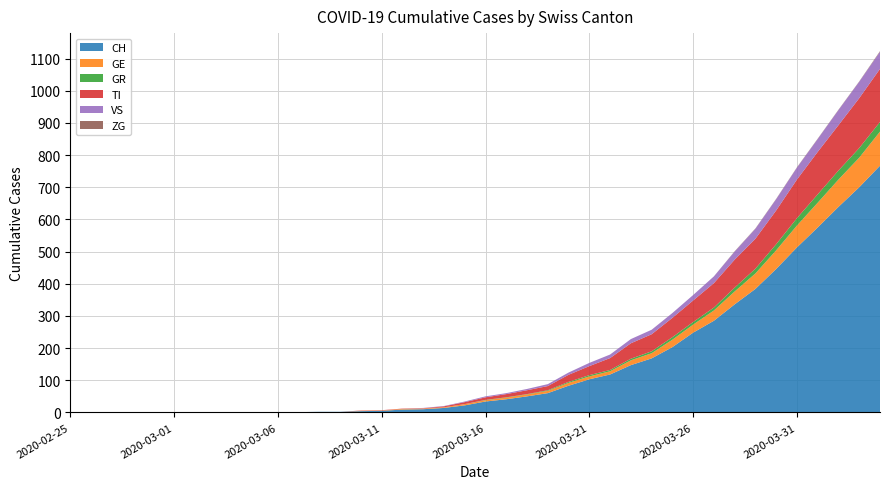

Reading right to left, extract all data points from this chart.

CH: 2020-04-04=767	2020-04-03=700	2020-04-02=639	2020-04-01=575	2020-03-31=513	2020-03-30=446	2020-03-29=384	2020-03-28=336	2020-03-27=285	2020-03-26=248	2020-03-25=203	2020-03-24=168	2020-03-23=147	2020-03-22=118	2020-03-21=103	2020-03-20=83	2020-03-19=60	2020-03-18=50	2020-03-17=41	2020-03-16=34	2020-03-15=22	2020-03-14=14	2020-03-13=10	2020-03-12=9	2020-03-11=5	2020-03-10=4	2020-03-09=2	2020-03-08=2	2020-03-07=1	2020-03-06=1	2020-03-05=0	2020-03-04=0	2020-03-03=0	2020-03-02=0	2020-03-01=0	2020-02-29=0	2020-02-28=0	2020-02-27=0	2020-02-26=0	2020-02-25=0
GE: 2020-04-04=106	2020-04-03=92	2020-04-02=85	2020-04-01=77	2020-03-31=68	2020-03-30=58	2020-03-29=48	2020-03-28=40	2020-03-27=32	2020-03-26=25	2020-03-25=23	2020-03-24=16	2020-03-23=15	2020-03-22=10	2020-03-21=9	2020-03-20=9	2020-03-19=7	2020-03-18=6	2020-03-17=5	2020-03-16=4	2020-03-15=4	2020-03-14=2	2020-03-13=2	2020-03-12=2	2020-03-11=1	2020-03-10=1	2020-03-09=0	2020-03-08=0	2020-03-07=0	2020-03-06=0	2020-03-05=0	2020-03-04=0	2020-03-03=0	2020-03-02=0	2020-03-01=0	2020-02-29=0	2020-02-28=0	2020-02-27=0	2020-02-26=0	2020-02-25=0
GR: 2020-04-04=30	2020-04-03=30	2020-04-02=28	2020-04-01=26	2020-03-31=23	2020-03-30=19	2020-03-29=15	2020-03-28=12	2020-03-27=9	2020-03-26=8	2020-03-25=8	2020-03-24=6	2020-03-23=5	2020-03-22=4	2020-03-21=4	2020-03-20=3	2020-03-19=2	2020-03-18=1	2020-03-17=1	2020-03-16=1	2020-03-15=0	2020-03-14=0	2020-03-13=0	2020-03-12=0	2020-03-11=0	2020-03-10=0	2020-03-09=0	2020-03-08=0	2020-03-07=0	2020-03-06=0	2020-03-05=0	2020-03-04=0	2020-03-03=0	2020-03-02=0	2020-03-01=0	2020-02-29=0	2020-02-28=0	2020-02-27=0	2020-02-26=0	2020-02-25=0
TI: 2020-04-04=165	2020-04-03=155	2020-04-02=141	2020-04-01=132	2020-03-31=120	2020-03-30=105	2020-03-29=93	2020-03-28=87	2020-03-27=76	2020-03-26=67	2020-03-25=60	2020-03-24=53	2020-03-23=48	2020-03-22=37	2020-03-21=28	2020-03-20=22	2020-03-19=13	2020-03-18=12	2020-03-17=10	2020-03-16=8	2020-03-15=6	2020-03-14=3	2020-03-13=1	2020-03-12=1	2020-03-11=1	2020-03-10=1	2020-03-09=0	2020-03-08=0	2020-03-07=0	2020-03-06=0	2020-03-05=0	2020-03-04=0	2020-03-03=0	2020-03-02=0	2020-03-01=0	2020-02-29=0	2020-02-28=0	2020-02-27=0	2020-02-26=0	2020-02-25=0
VS: 2020-04-04=53	2020-04-03=51	2020-04-02=47	2020-04-01=40	2020-03-31=37	2020-03-30=35	2020-03-29=31	2020-03-28=25	2020-03-27=21	2020-03-26=17	2020-03-25=15	2020-03-24=14	2020-03-23=13	2020-03-22=11	2020-03-21=10	2020-03-20=7	2020-03-19=6	2020-03-18=4	2020-03-17=3	2020-03-16=3	2020-03-15=2	2020-03-14=1	2020-03-13=1	2020-03-12=0	2020-03-11=0	2020-03-10=0	2020-03-09=0	2020-03-08=0	2020-03-07=0	2020-03-06=0	2020-03-05=0	2020-03-04=0	2020-03-03=0	2020-03-02=0	2020-03-01=0	2020-02-29=0	2020-02-28=0	2020-02-27=0	2020-02-26=0	2020-02-25=0
ZG: 2020-04-04=2	2020-04-03=1	2020-04-02=1	2020-04-01=1	2020-03-31=1	2020-03-30=1	2020-03-29=1	2020-03-28=1	2020-03-27=0	2020-03-26=0	2020-03-25=0	2020-03-24=0	2020-03-23=0	2020-03-22=0	2020-03-21=0	2020-03-20=0	2020-03-19=0	2020-03-18=0	2020-03-17=0	2020-03-16=0	2020-03-15=0	2020-03-14=0	2020-03-13=0	2020-03-12=0	2020-03-11=0	2020-03-10=0	2020-03-09=0	2020-03-08=0	2020-03-07=0	2020-03-06=0	2020-03-05=0	2020-03-04=0	2020-03-03=0	2020-03-02=0	2020-03-01=0	2020-02-29=0	2020-02-28=0	2020-02-27=0	2020-02-26=0	2020-02-25=0